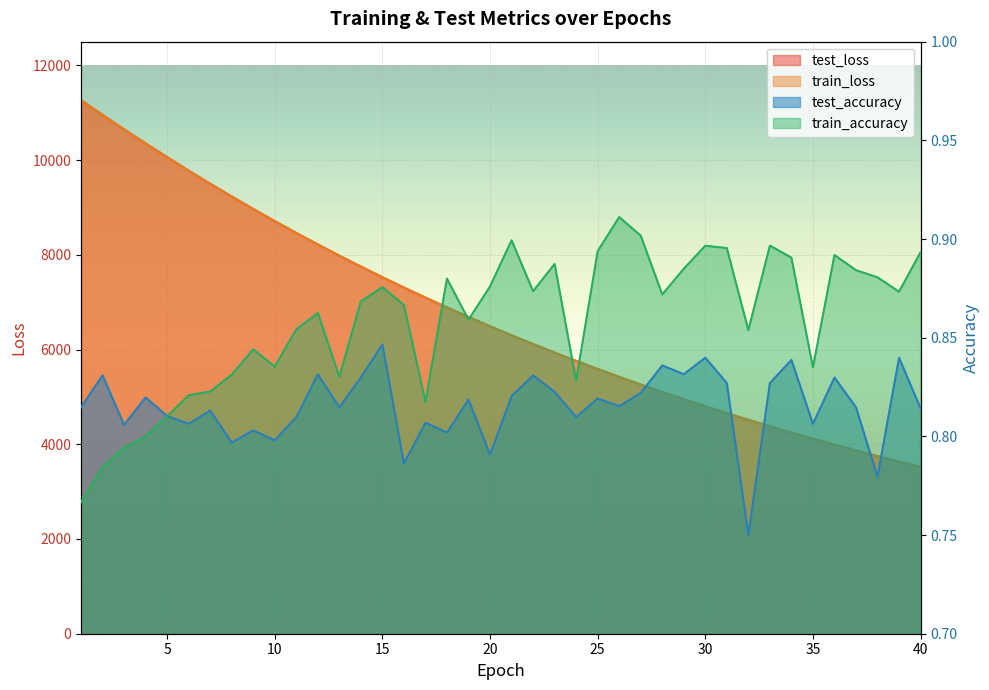

At which category is the sum across all series the highest?

1